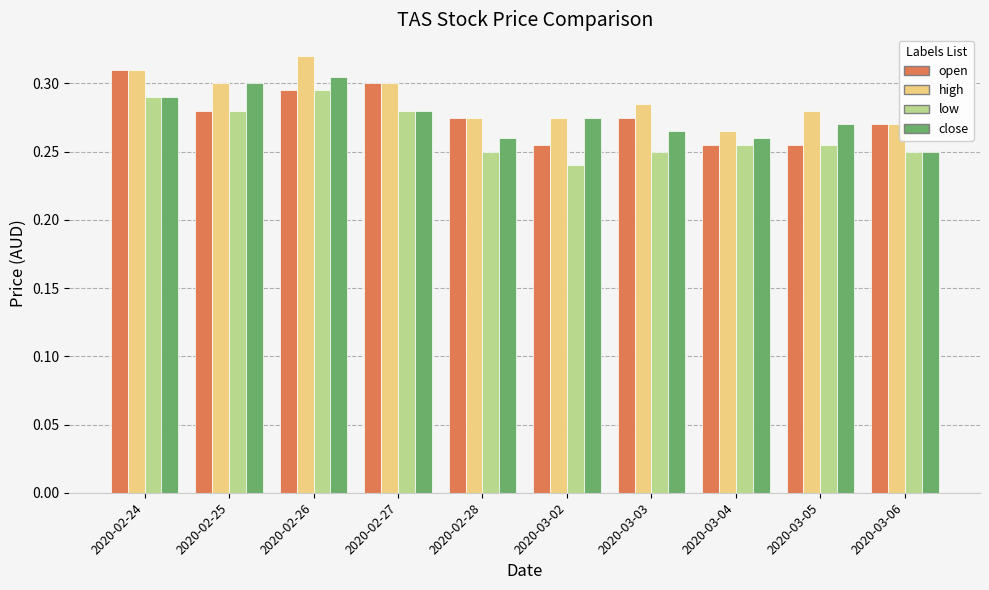

How many groups of bars are there?

10